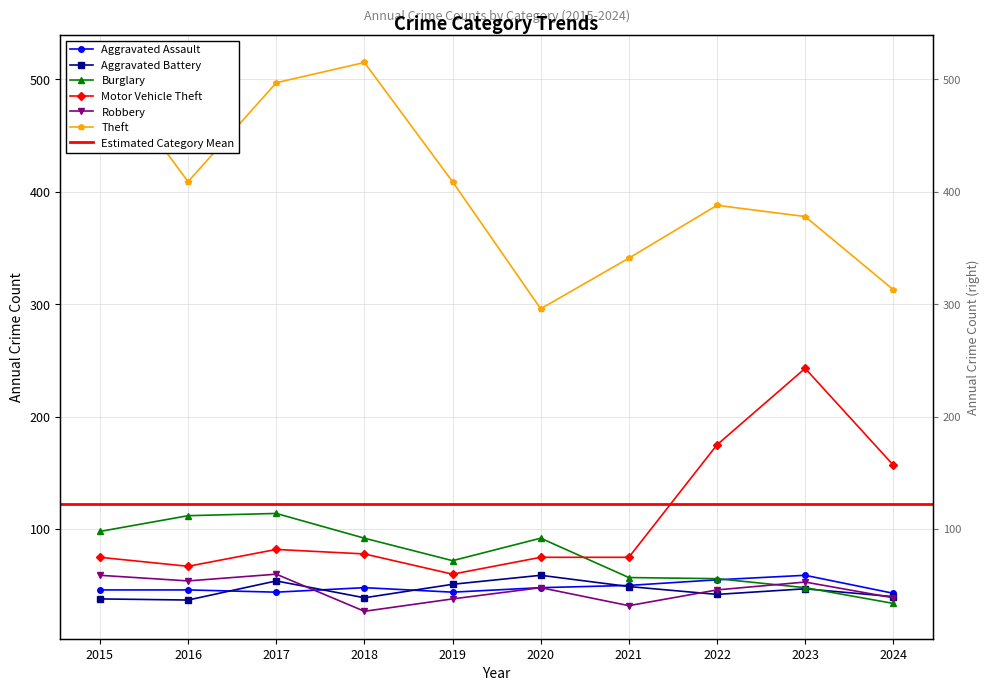

Reading left to right, transcribe all the data shown in this chart.

Aggravated Assault: 46	46	44	48	44	48	50	55	59	43
Aggravated Battery: 38	37	54	39	51	59	49	42	47	40
Burglary: 98	112	114	92	72	92	57	56	48	34
Motor Vehicle Theft: 75	67	82	78	60	75	75	175	243	157
Robbery: 59	54	60	27	38	48	32	46	53	39
Theft: 515	409	497	515	409	296	341	388	378	313